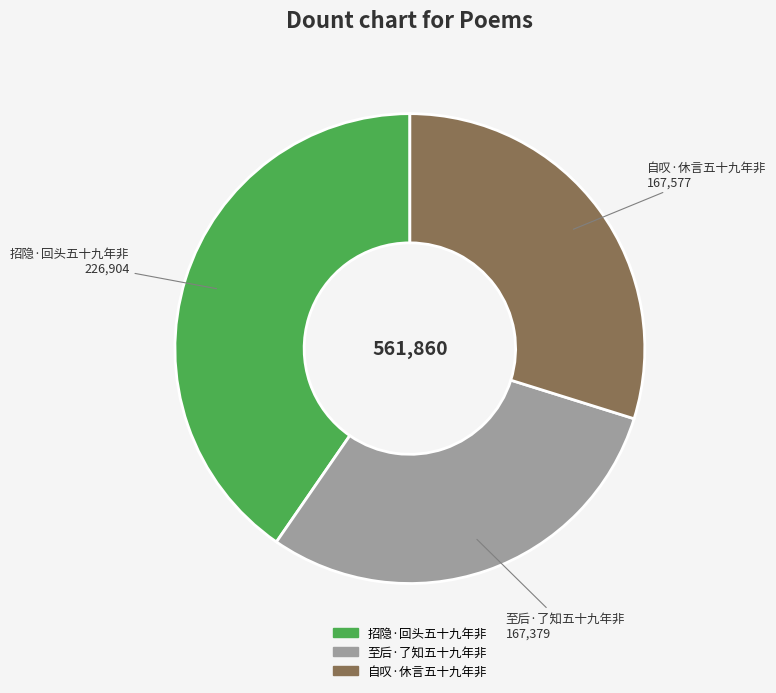

How many slices are in this pie chart?

3